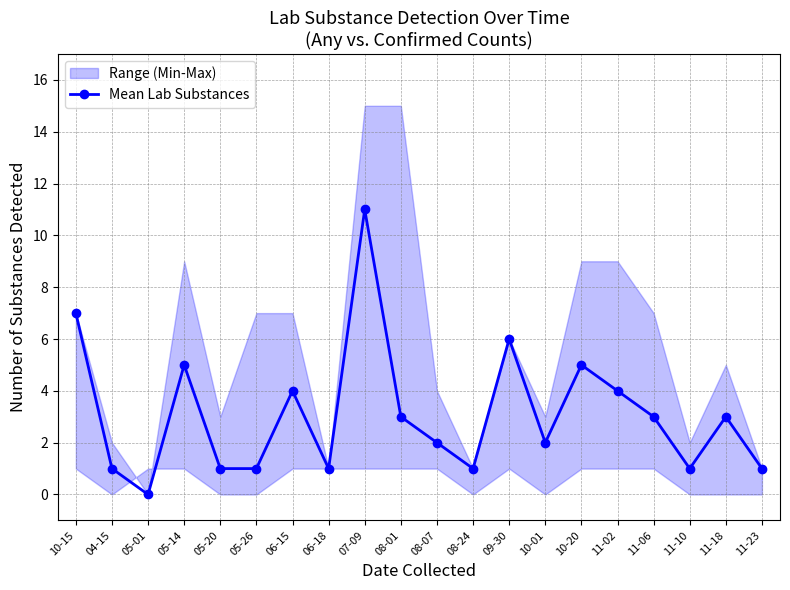

How many values are below 3?

10